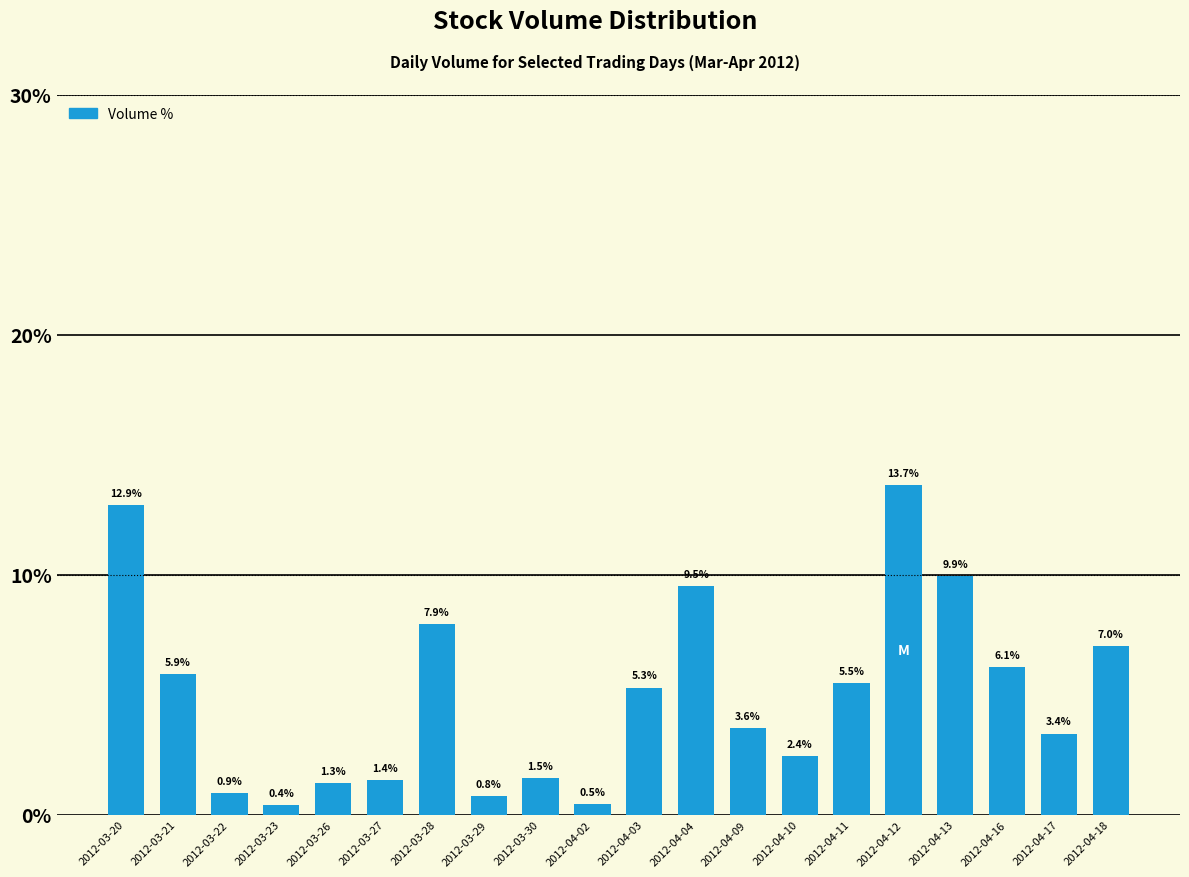

How many bars are there in total?

20